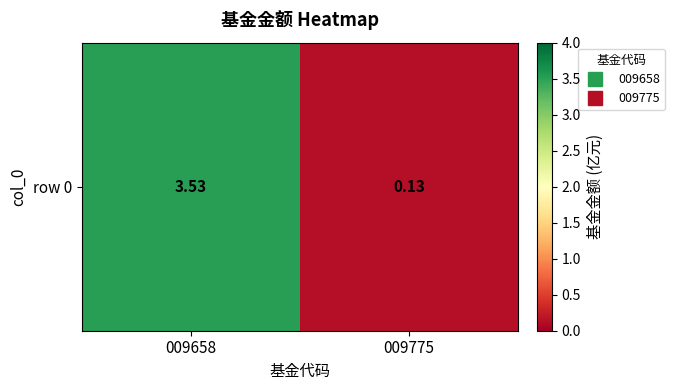

Where does the data first go above 3?

009658